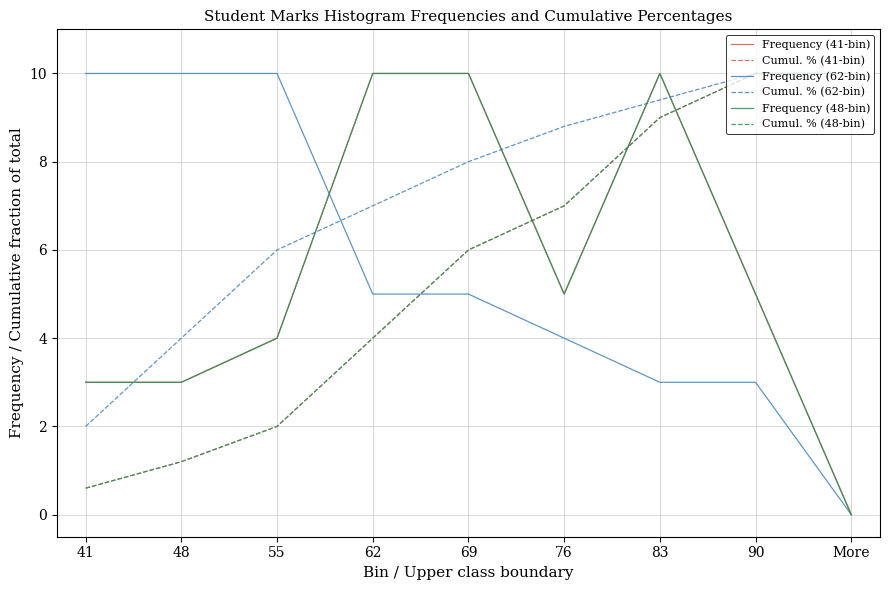

What is the difference between the highest and lowest values at 48?

8.8